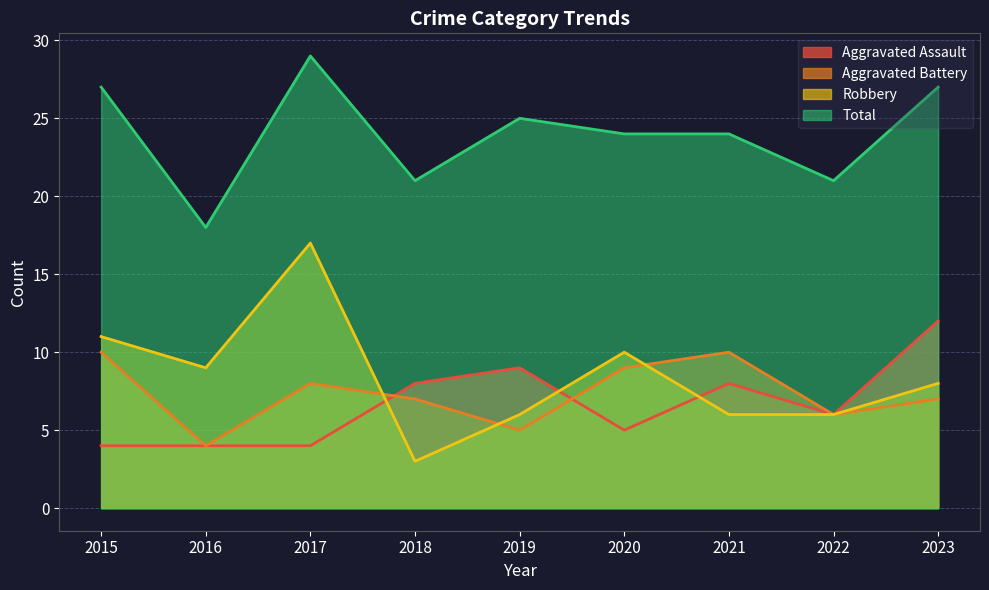

Rank the series at 2020 from lowest to highest value.

Aggravated Assault, Aggravated Battery, Robbery, Total